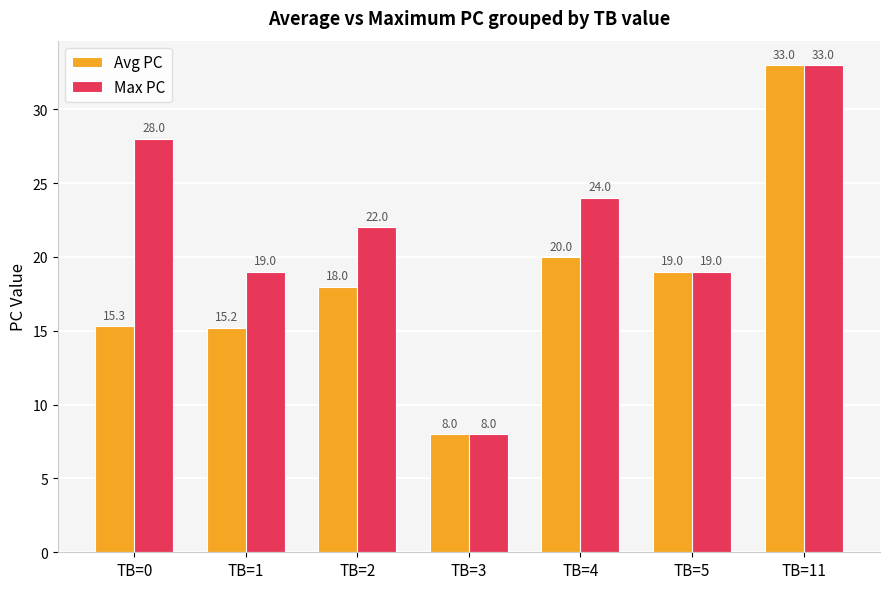

How many values in the Avg PC series are below 18?

3